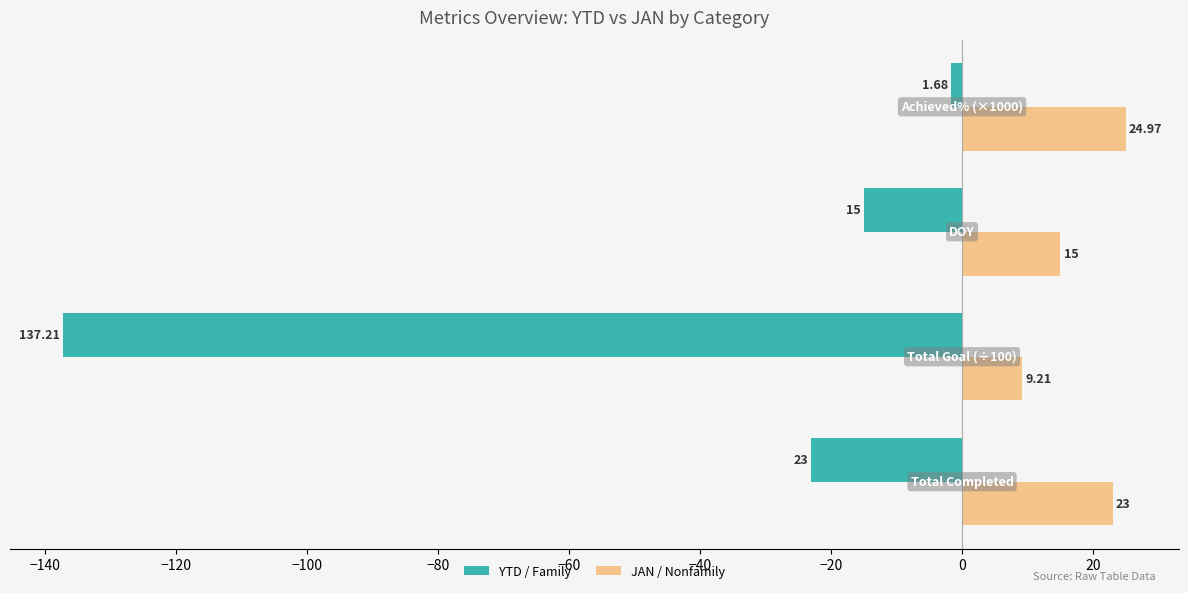

Rank the series by their average value, from lowest to highest.

YTD / Family, JAN / Nonfamily